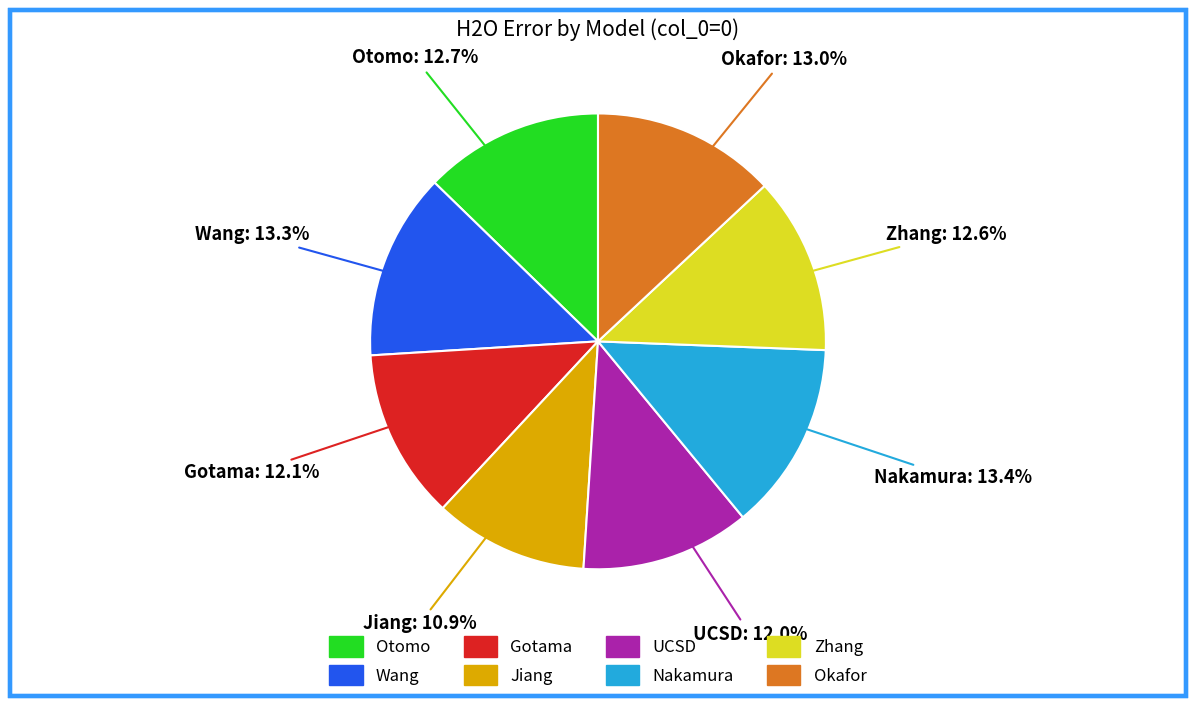

The Otomo slice represents 13% of the pie. True or false?

True